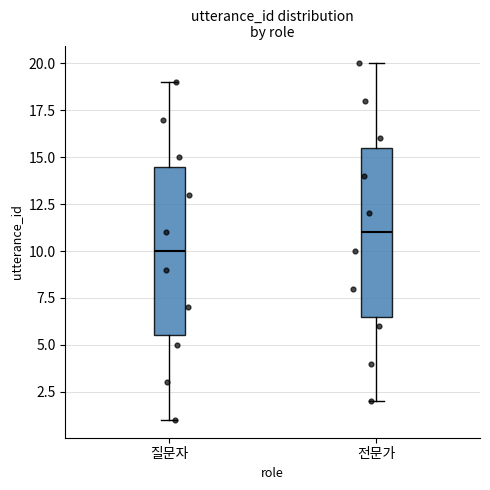

Where is the upper edge of the box for 전문가 on the y-axis? The values are not printed on the chart, so give them approximately, as read against the axis.

15.5